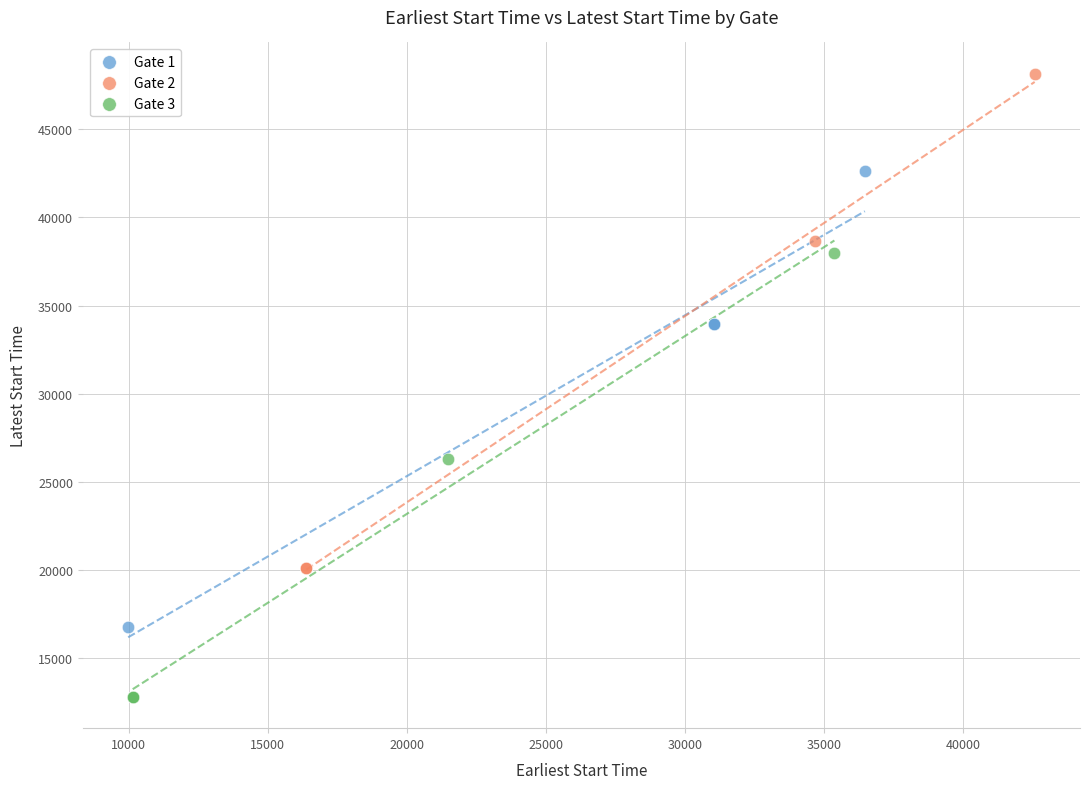

Which series contains the highest Y value?

Gate 2